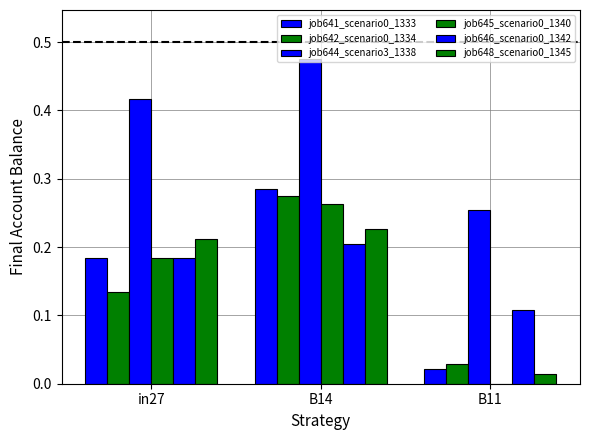

Are the bars horizontal?

No